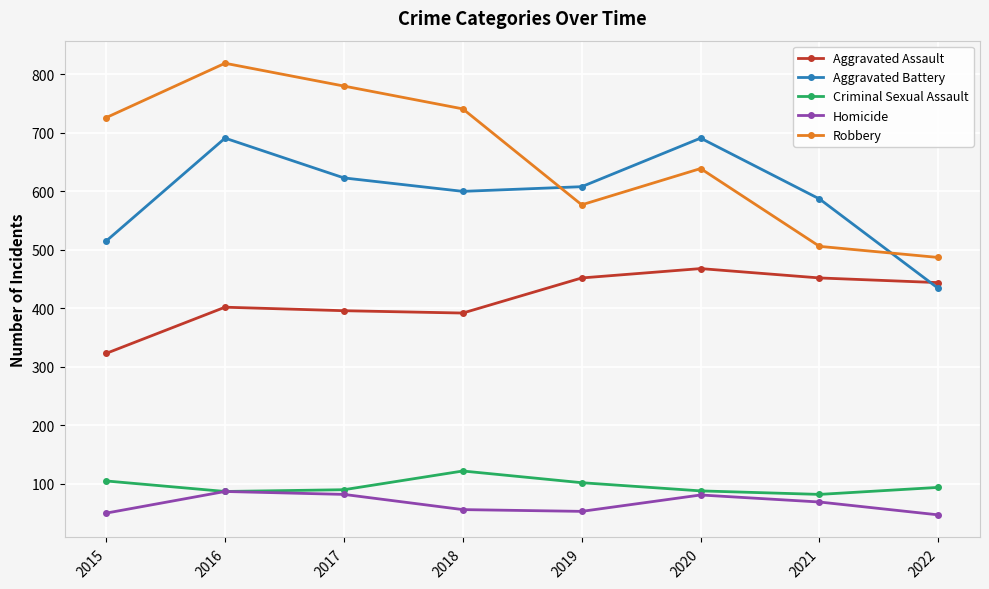

True or false: Aggravated Battery and Criminal Sexual Assault intersect in this chart.

False